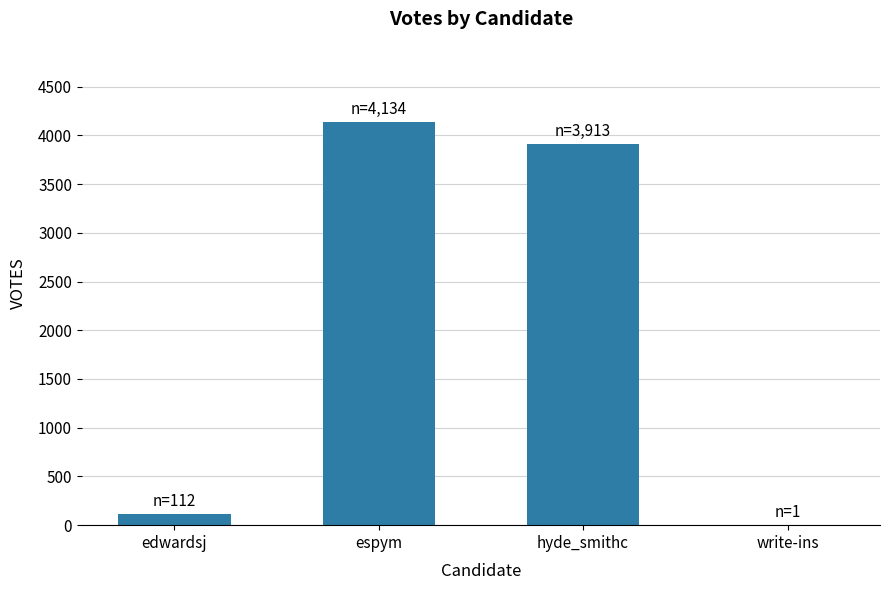

Which has a higher value, edwardsj or hyde_smithc?

hyde_smithc